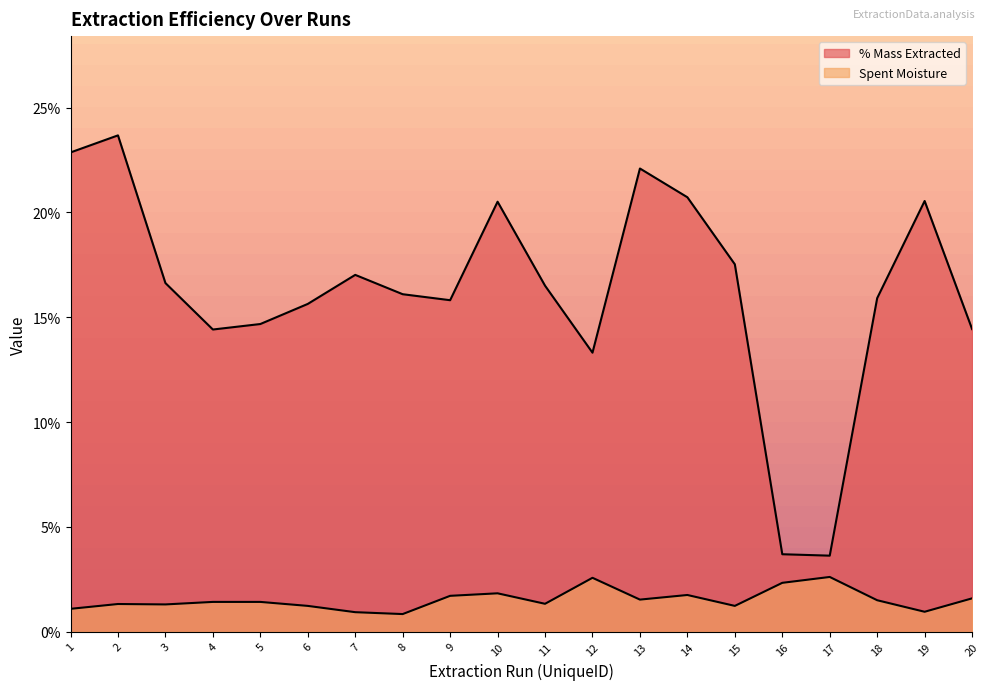

Which category has the lowest value in the Spent Moisture series?

8